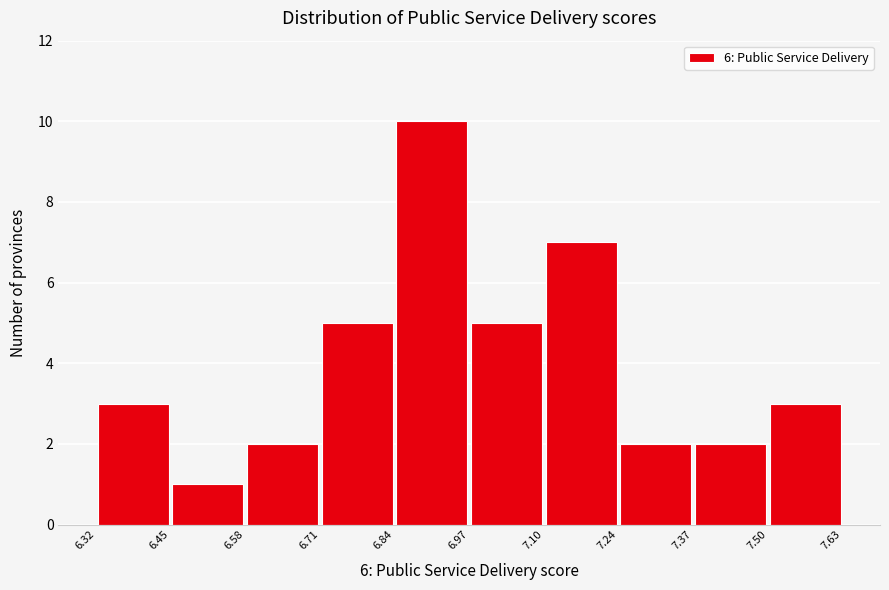

Reading left to right, list every bar in this chart as the range it spans on the x-axis followed by its height. The values are not printed on the chart, so give them approximately, as read against the axis.

6.32 to 6.45: 3
6.45 to 6.58: 1
6.58 to 6.71: 2
6.71 to 6.84: 5
6.84 to 6.97: 10
6.97 to 7.10: 5
7.10 to 7.24: 7
7.24 to 7.37: 2
7.37 to 7.50: 2
7.50 to 7.63: 3